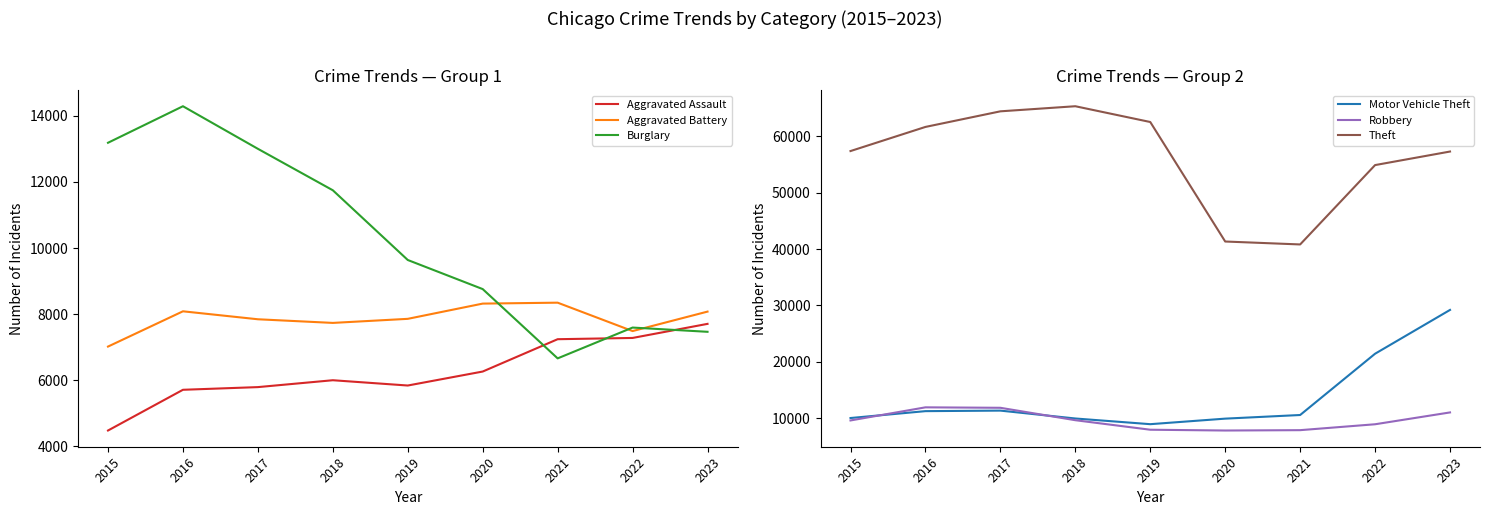

How many lines are shown in the chart?

6